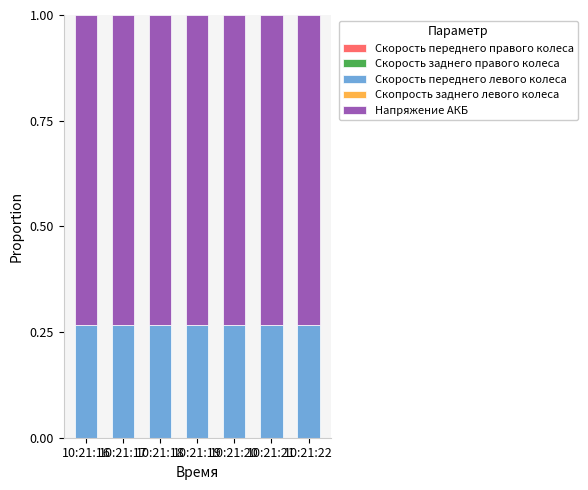

What is the total value across all series at 10:21:22?

1.0